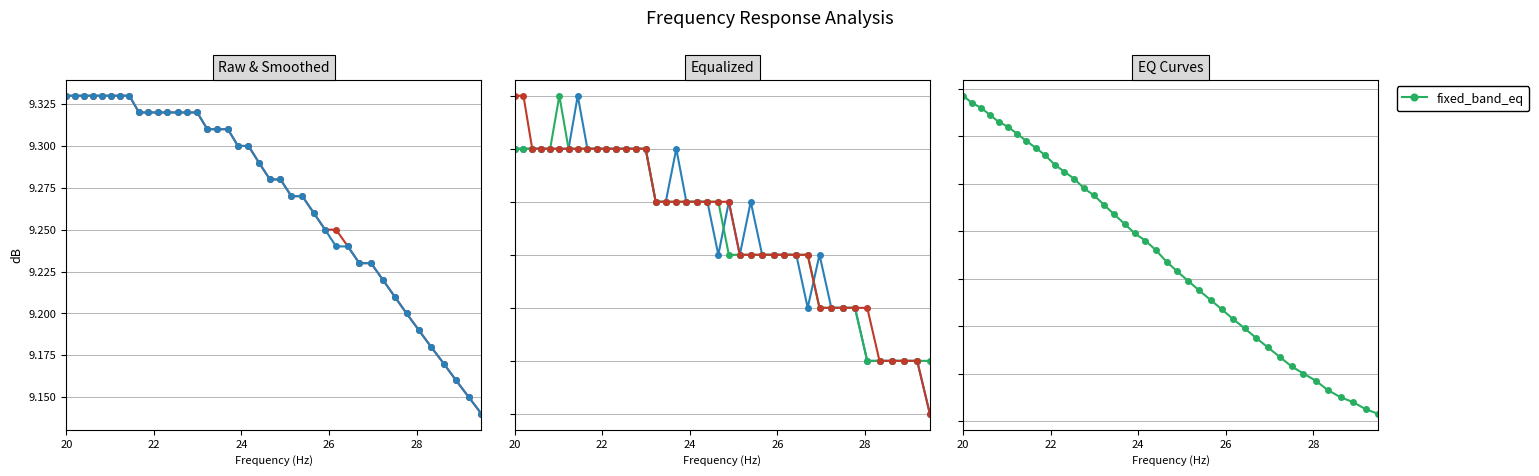

What is the average value of the equalized_raw series?

7.3